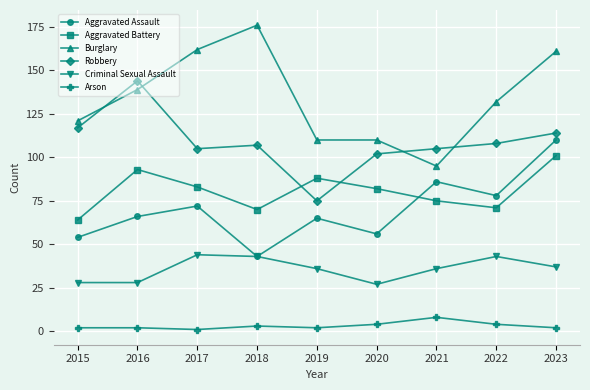

Reading left to right, list all the values displayed in this chart.

Aggravated Assault: 2015=54	2016=66	2017=72	2018=43	2019=65	2020=56	2021=86	2022=78	2023=110
Aggravated Battery: 2015=64	2016=93	2017=83	2018=70	2019=88	2020=82	2021=75	2022=71	2023=101
Burglary: 2015=121	2016=139	2017=162	2018=176	2019=110	2020=110	2021=95	2022=132	2023=161
Robbery: 2015=117	2016=144	2017=105	2018=107	2019=75	2020=102	2021=105	2022=108	2023=114
Criminal Sexual Assault: 2015=28	2016=28	2017=44	2018=43	2019=36	2020=27	2021=36	2022=43	2023=37
Arson: 2015=2	2016=2	2017=1	2018=3	2019=2	2020=4	2021=8	2022=4	2023=2